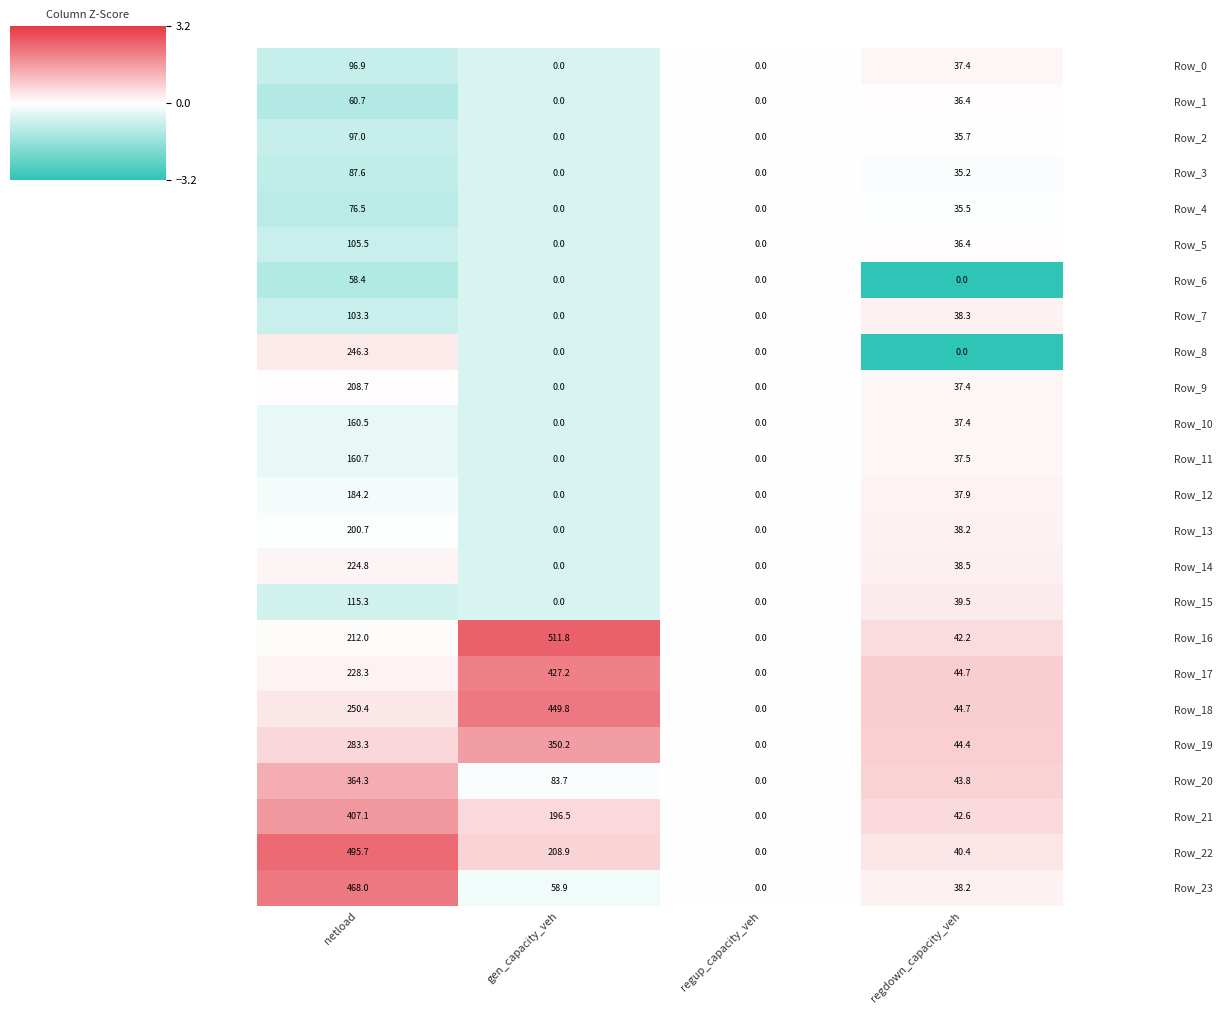

How many distinct data groups are displayed?

24